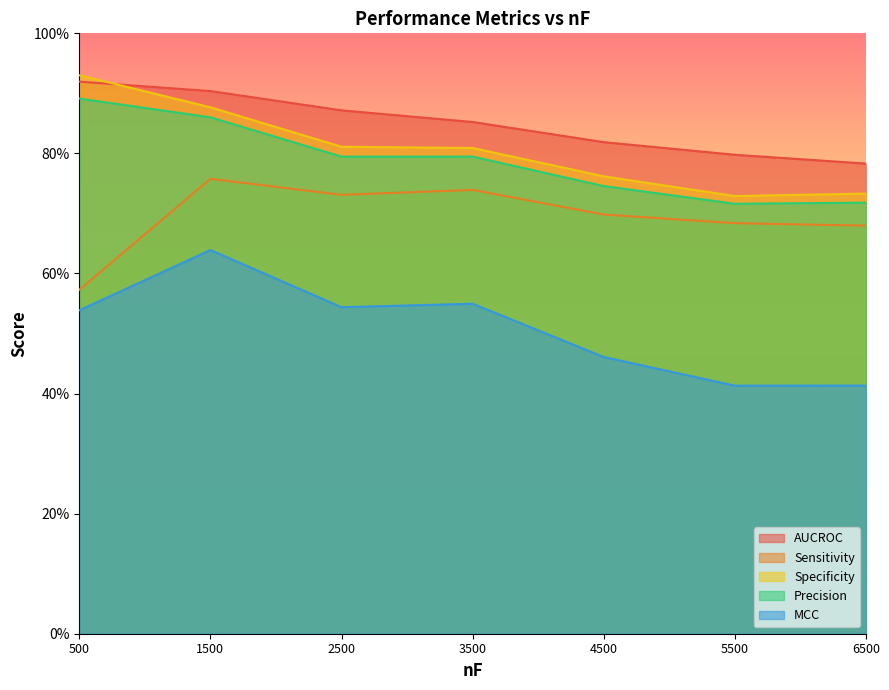

Rank the categories by Sensitivity value from lowest to highest.

500, 6500, 5500, 4500, 2500, 3500, 1500